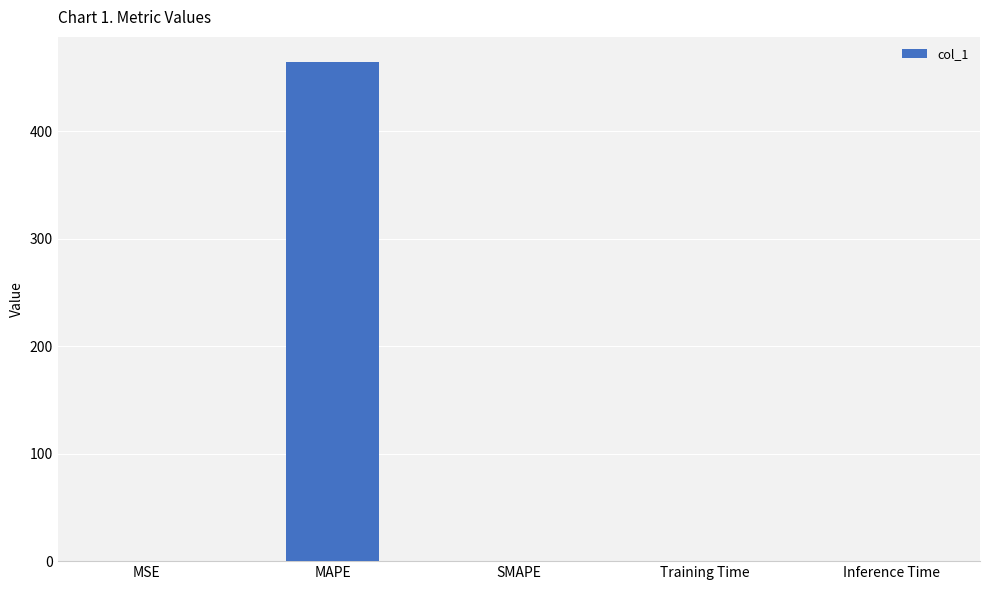

What is the sum of all values?

465.0